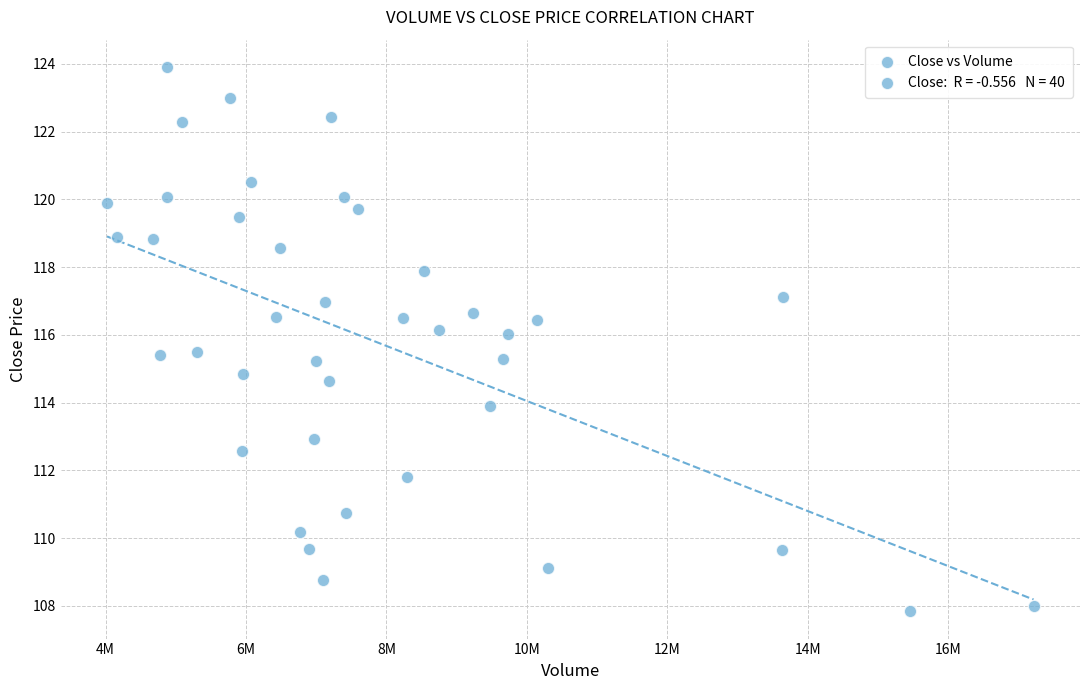

What is the range of Y values (max minus min)?

16.1